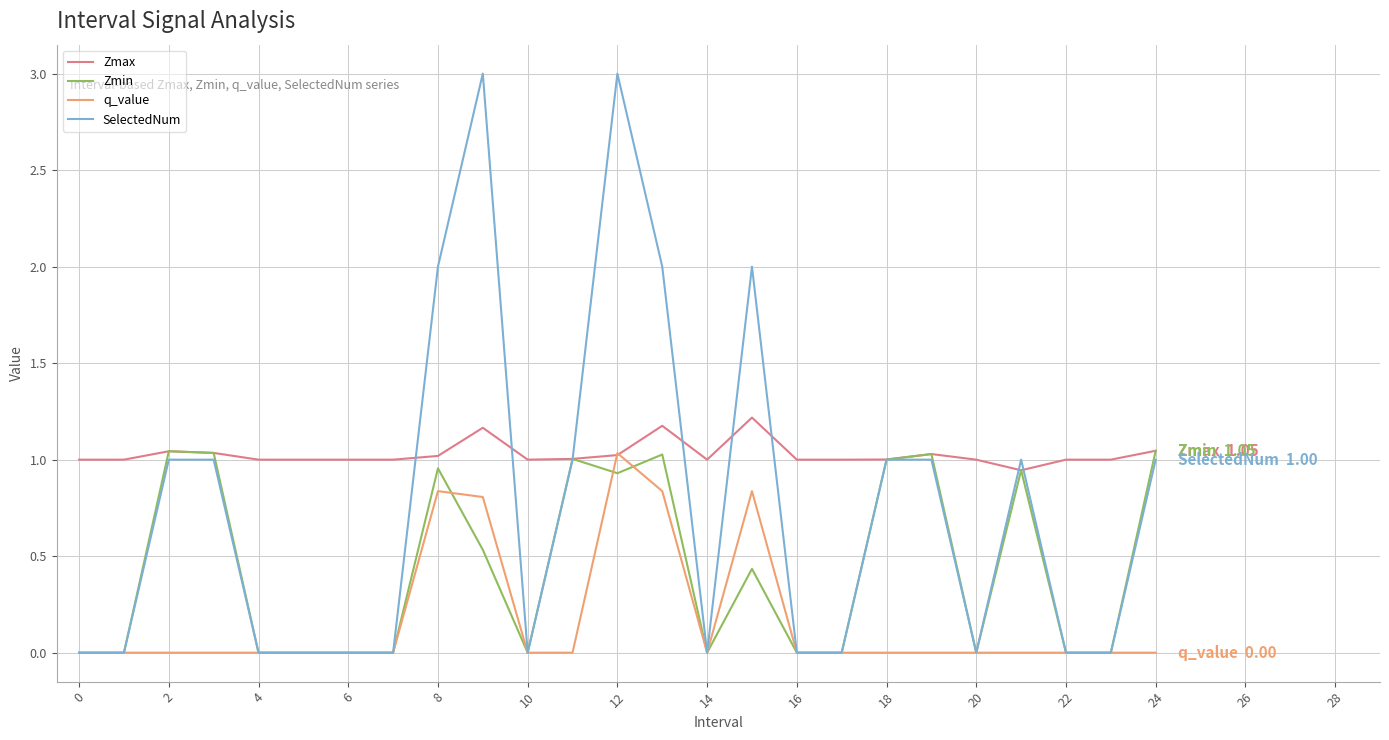

Rank the series by their average value, from highest to lowest.

Zmax, SelectedNum, Zmin, q_value